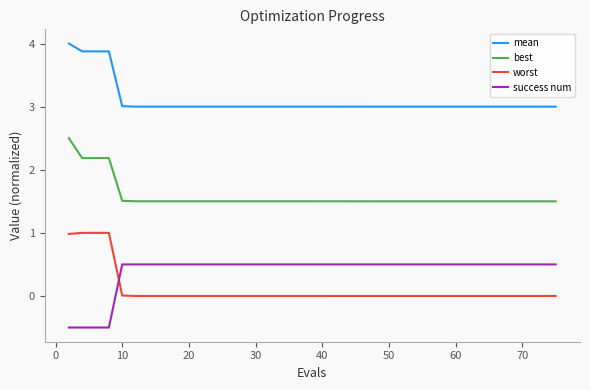

What is the maximum value shown in the chart?

4.0